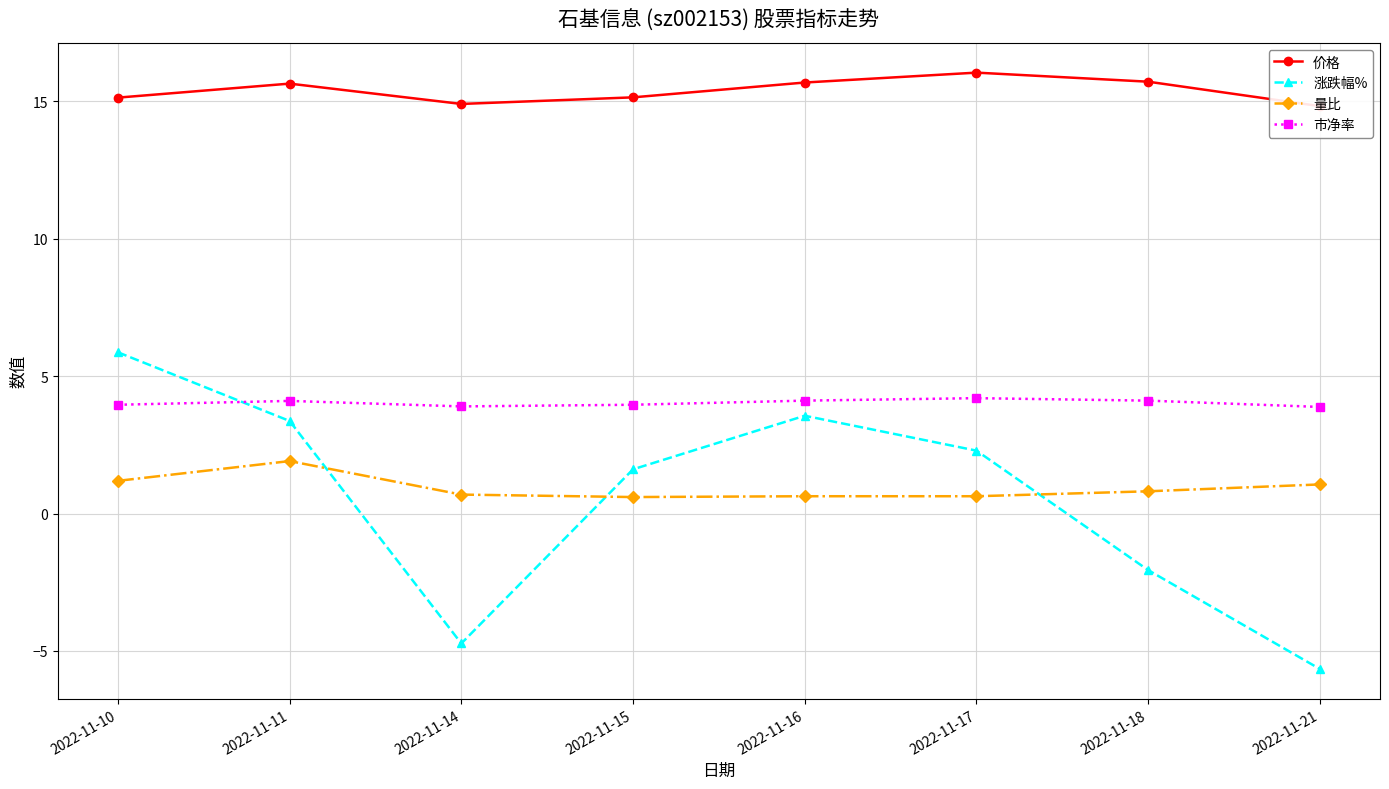

List the labels in order of 价格 value, smallest first.

2022-11-21, 2022-11-14, 2022-11-10, 2022-11-15, 2022-11-11, 2022-11-16, 2022-11-18, 2022-11-17